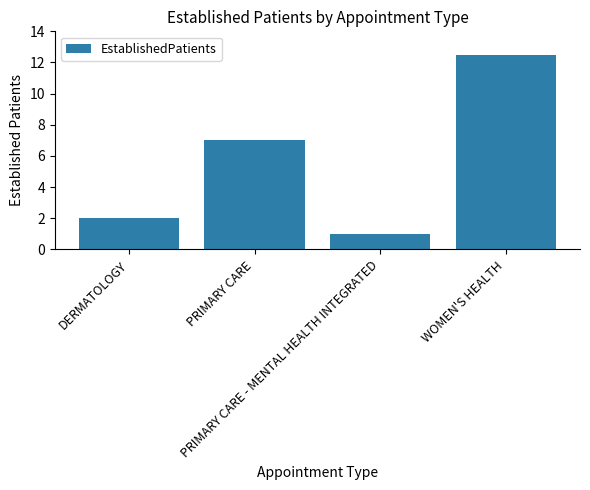

Between DERMATOLOGY and PRIMARY CARE - MENTAL HEALTH INTEGRATED, which is larger?

DERMATOLOGY